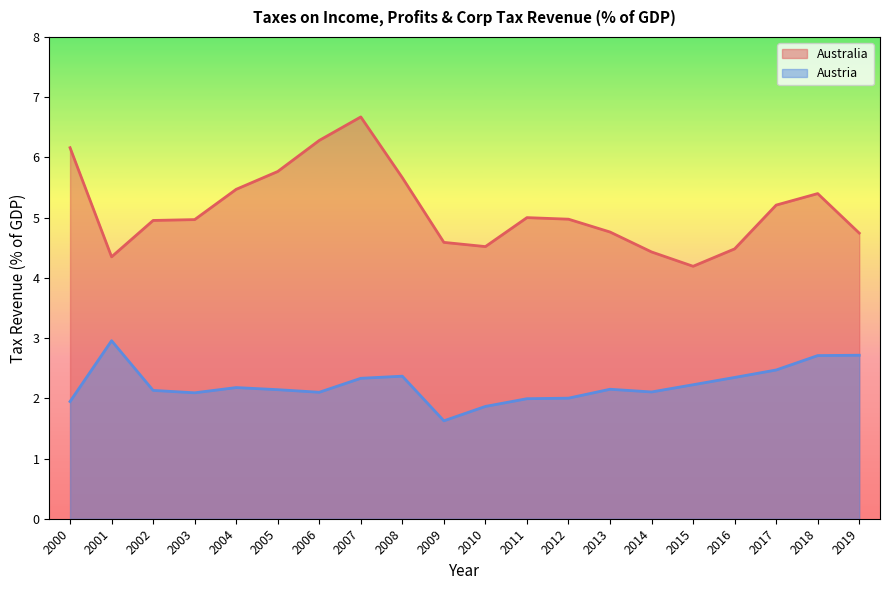

Where is Australia nearest to the value 5?

2011